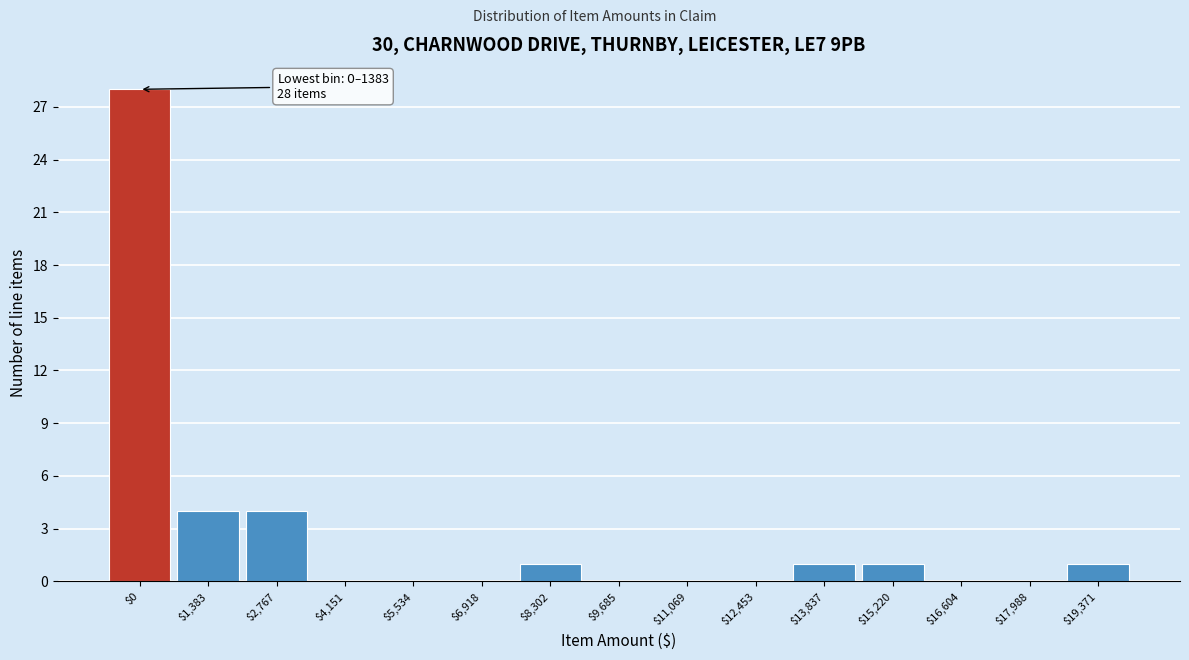

The chart shows a value of 12 at $4,151. True or false?

False